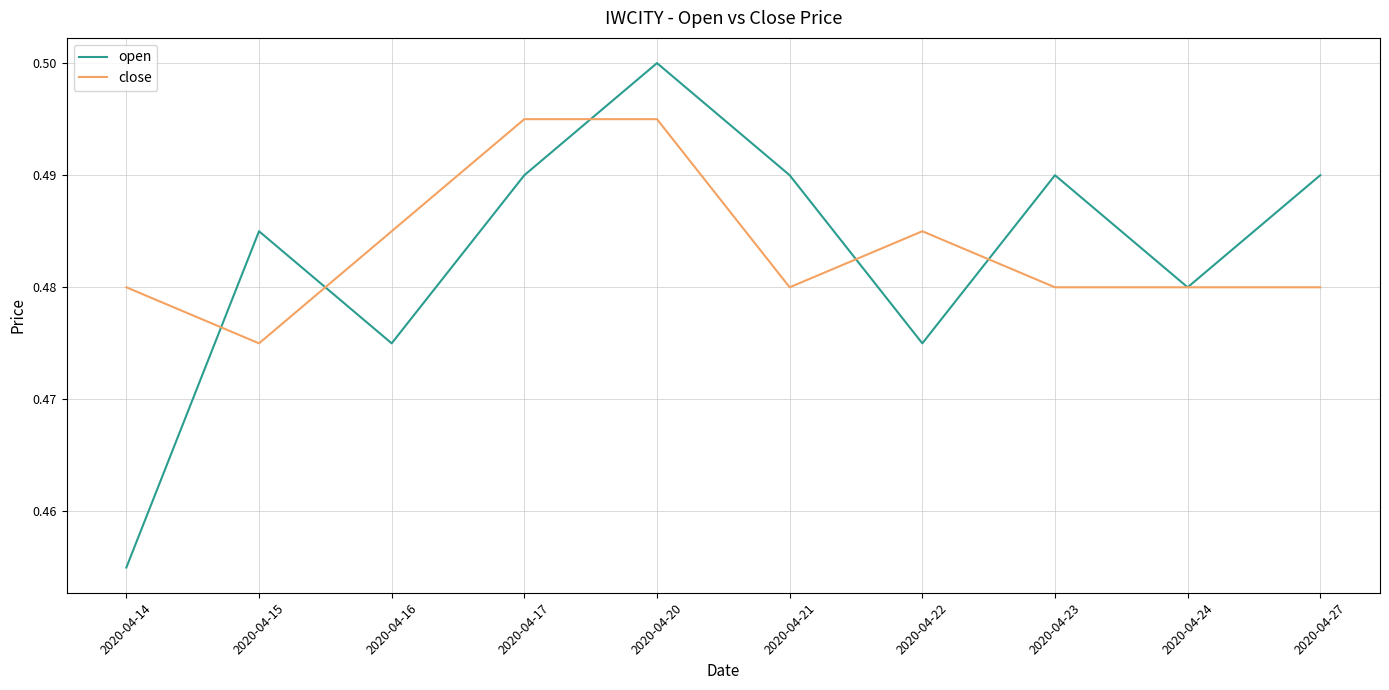

Between 2020-04-22 and 2020-04-23, which series saw the biggest shift?

open